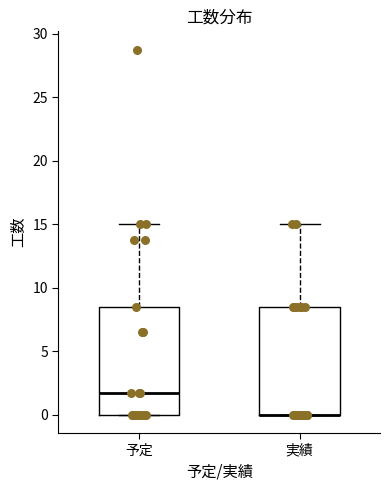

Reading left to right, transcribe this box plot: for each box, give where its median line is, the range the box spans, and where its two whiskers end, as read against the y-axis. The values are not printed on the chart, so give them approximately, as read against the axis.

予定: median 2.0, box 0.0 to 8.5, whiskers 0.0 to 15.0
実績: median 0.0 (drawn on the box's lower edge), box 0.0 to 8.5, whiskers 0.0 to 15.0